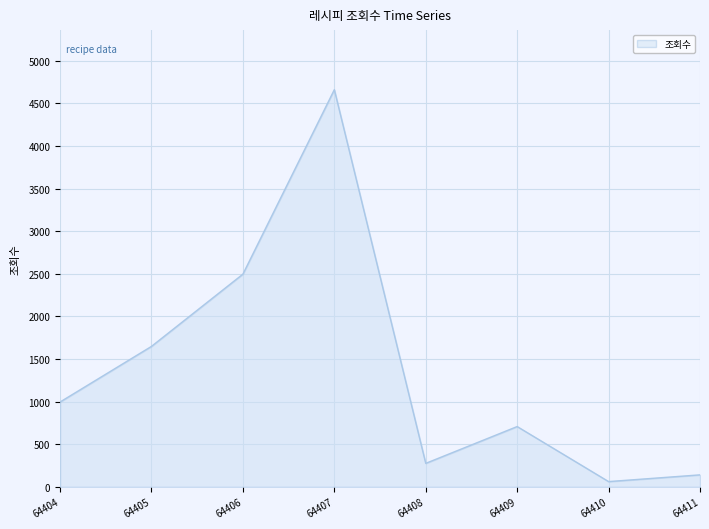

What is the change in value from 64404 to 64410?

-934